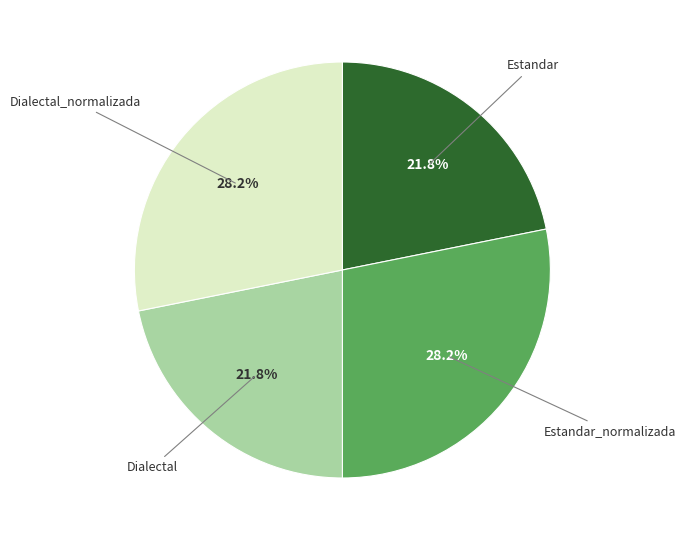

What percentage is the Estandar_normalizada slice, to the nearest percent?

28%